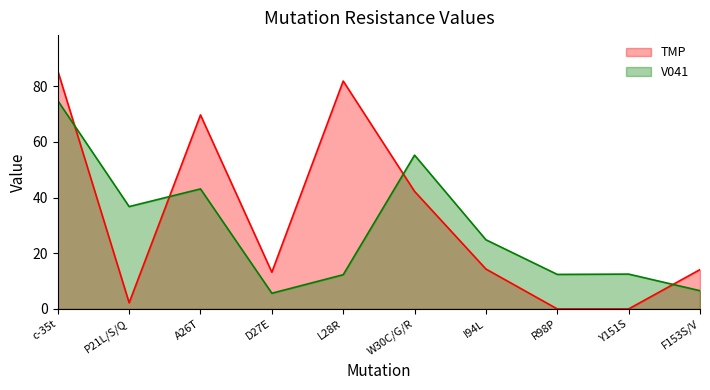

What is the label of the 3rd point from the left?

A26T